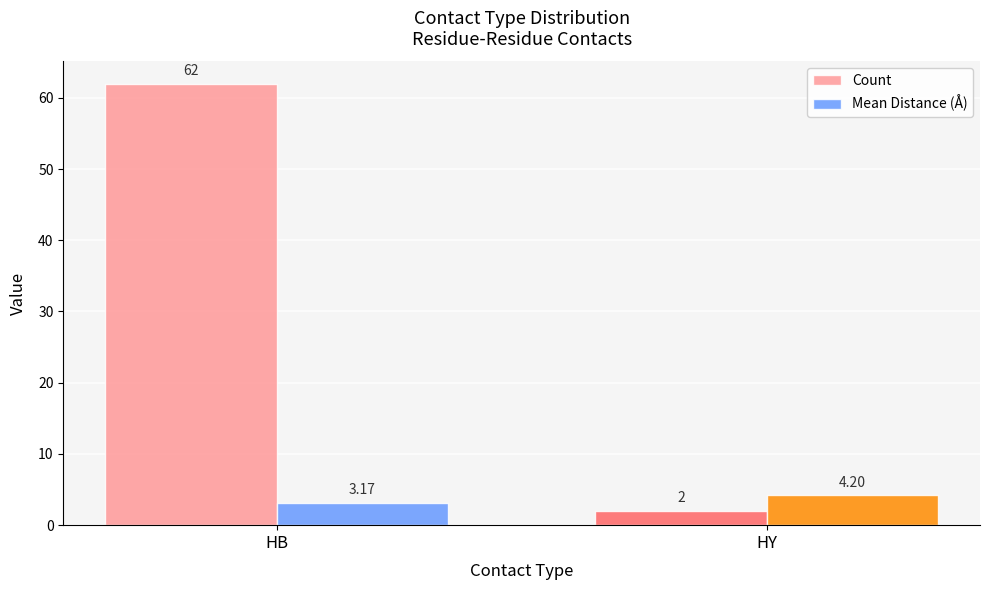

At which category does the chart reach its peak across all series?

HB